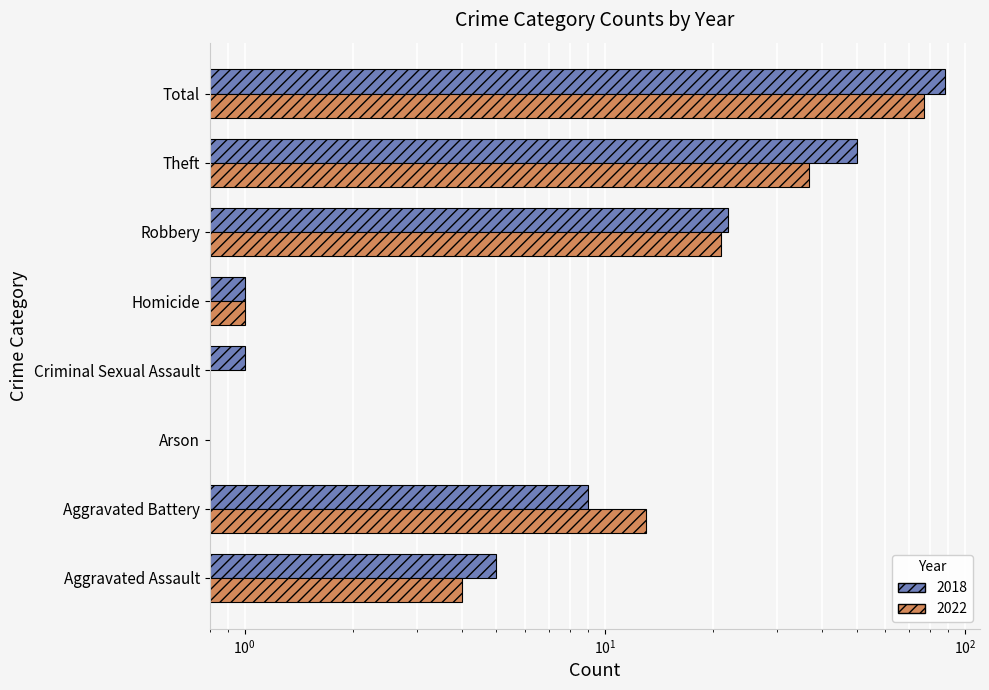

At how many categories does at least one series exceed 26?

2